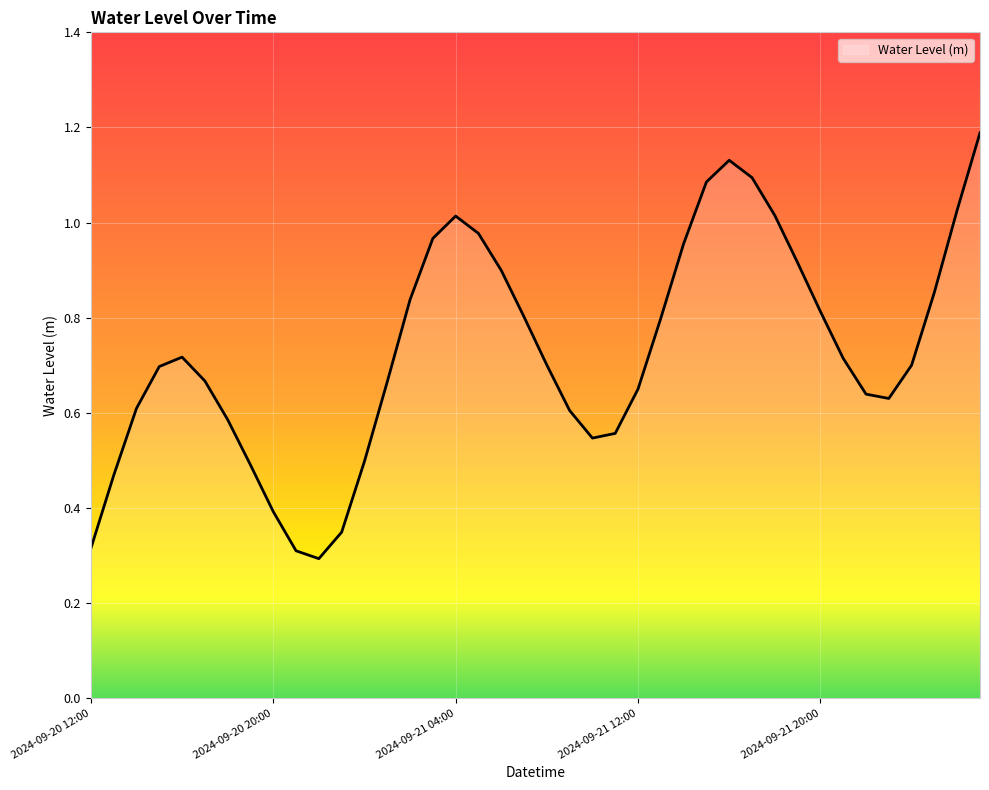

What is the maximum value shown in the chart?

1.2